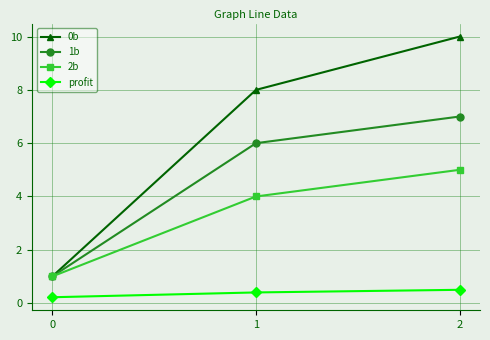

What is the minimum value shown in the chart?

0.2